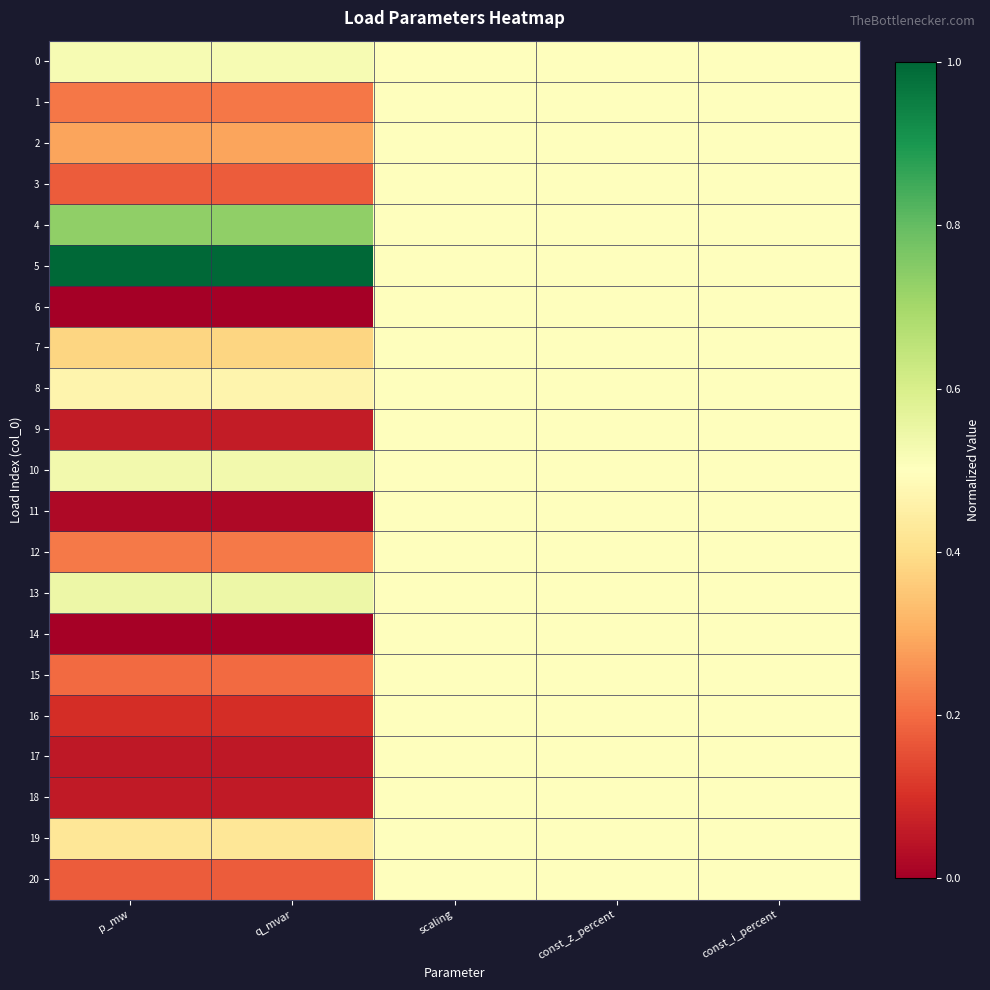

Reading left to right, transcribe all the data shown in this chart.

0: p_mw=0.5	q_mvar=0.5	scaling=0.5	const_z_percent=0.5	const_i_percent=0.5
1: p_mw=0.2	q_mvar=0.2	scaling=0.5	const_z_percent=0.5	const_i_percent=0.5
2: p_mw=0.3	q_mvar=0.3	scaling=0.5	const_z_percent=0.5	const_i_percent=0.5
3: p_mw=0.2	q_mvar=0.2	scaling=0.5	const_z_percent=0.5	const_i_percent=0.5
4: p_mw=0.7	q_mvar=0.7	scaling=0.5	const_z_percent=0.5	const_i_percent=0.5
5: p_mw=1.0	q_mvar=1.0	scaling=0.5	const_z_percent=0.5	const_i_percent=0.5
6: p_mw=0.0	q_mvar=0.0	scaling=0.5	const_z_percent=0.5	const_i_percent=0.5
7: p_mw=0.4	q_mvar=0.4	scaling=0.5	const_z_percent=0.5	const_i_percent=0.5
8: p_mw=0.5	q_mvar=0.5	scaling=0.5	const_z_percent=0.5	const_i_percent=0.5
9: p_mw=0.1	q_mvar=0.1	scaling=0.5	const_z_percent=0.5	const_i_percent=0.5
10: p_mw=0.5	q_mvar=0.5	scaling=0.5	const_z_percent=0.5	const_i_percent=0.5
11: p_mw=0.0	q_mvar=0.0	scaling=0.5	const_z_percent=0.5	const_i_percent=0.5
12: p_mw=0.2	q_mvar=0.2	scaling=0.5	const_z_percent=0.5	const_i_percent=0.5
13: p_mw=0.5	q_mvar=0.5	scaling=0.5	const_z_percent=0.5	const_i_percent=0.5
14: p_mw=0.0	q_mvar=0.0	scaling=0.5	const_z_percent=0.5	const_i_percent=0.5
15: p_mw=0.2	q_mvar=0.2	scaling=0.5	const_z_percent=0.5	const_i_percent=0.5
16: p_mw=0.1	q_mvar=0.1	scaling=0.5	const_z_percent=0.5	const_i_percent=0.5
17: p_mw=0.1	q_mvar=0.1	scaling=0.5	const_z_percent=0.5	const_i_percent=0.5
18: p_mw=0.1	q_mvar=0.1	scaling=0.5	const_z_percent=0.5	const_i_percent=0.5
19: p_mw=0.4	q_mvar=0.4	scaling=0.5	const_z_percent=0.5	const_i_percent=0.5
20: p_mw=0.2	q_mvar=0.2	scaling=0.5	const_z_percent=0.5	const_i_percent=0.5